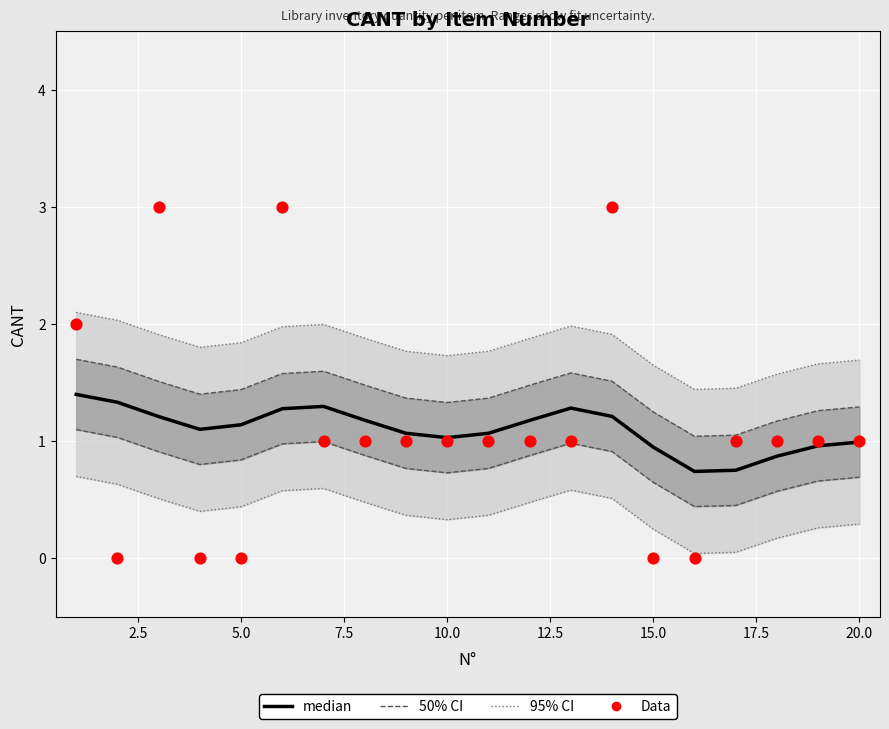

Which series has the largest Y range (max minus min)?

Data